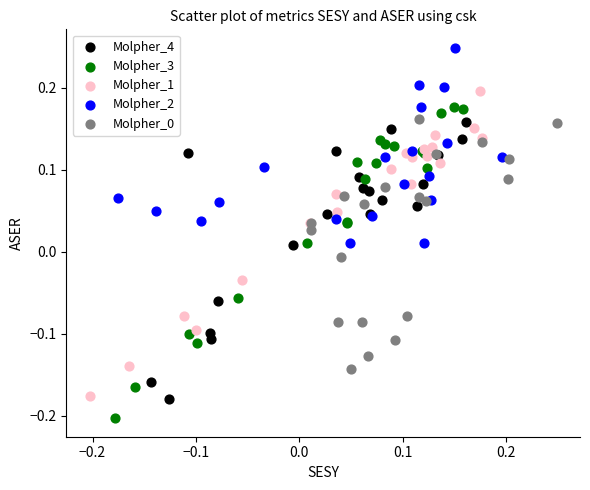

Which series contains the highest Y value?

Molpher_2